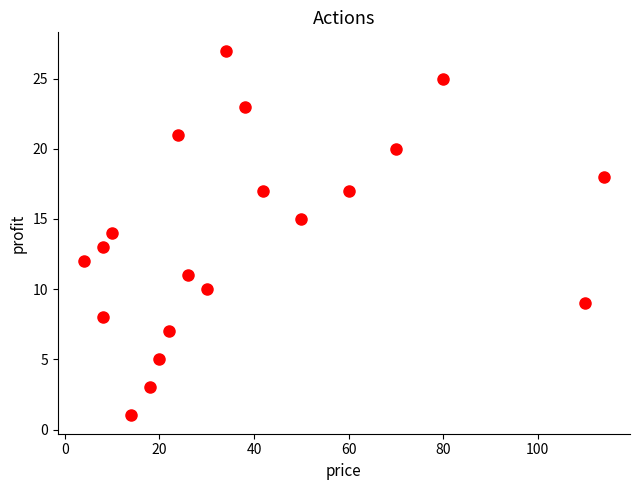

What is the range of Y values (max minus min)?

26